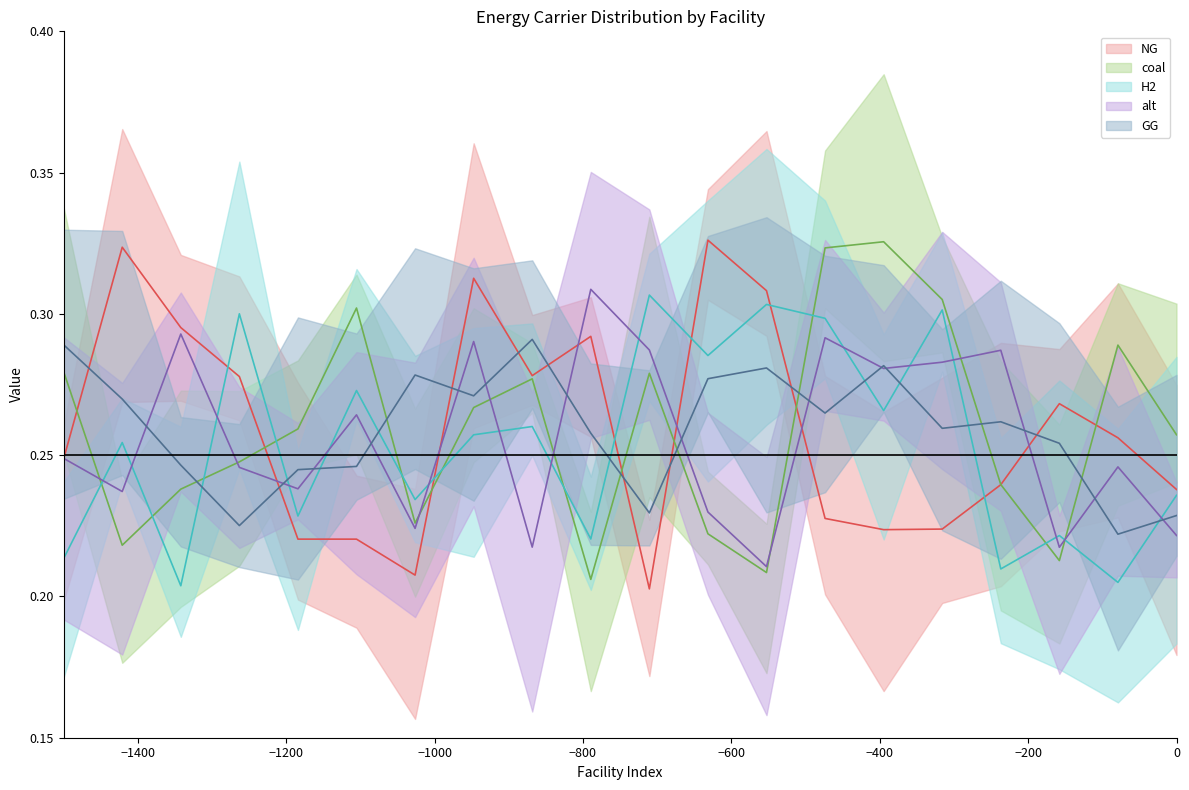

What is the sum of all H2 (mean) values?

5.1